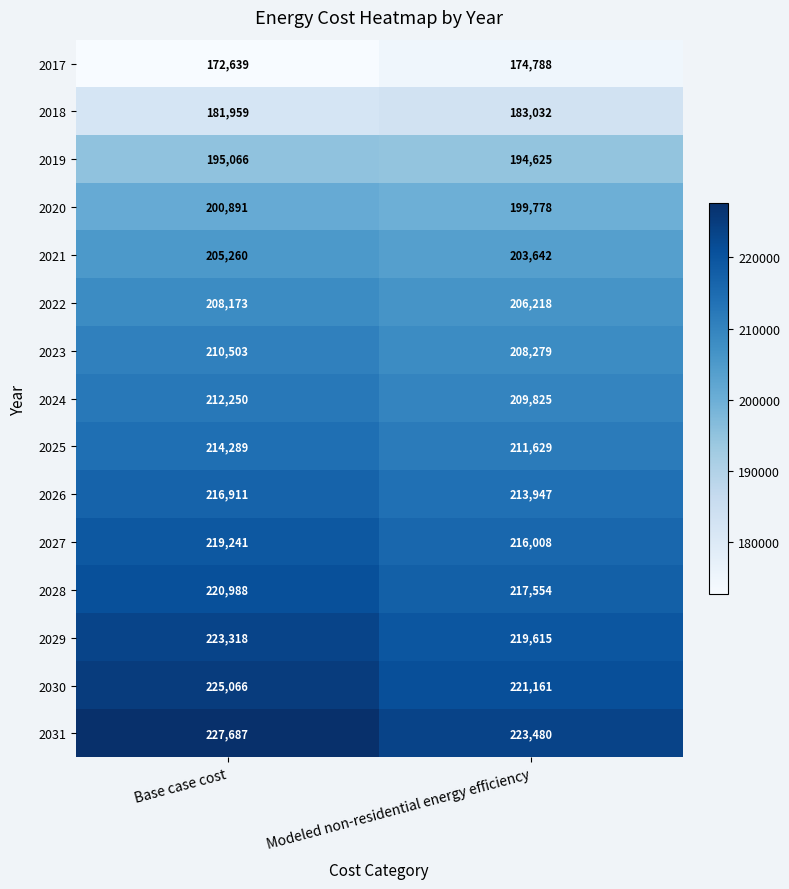

At Base case cost, list the series in order from smallest to largest.

2017, 2018, 2019, 2020, 2021, 2022, 2023, 2024, 2025, 2026, 2027, 2028, 2029, 2030, 2031